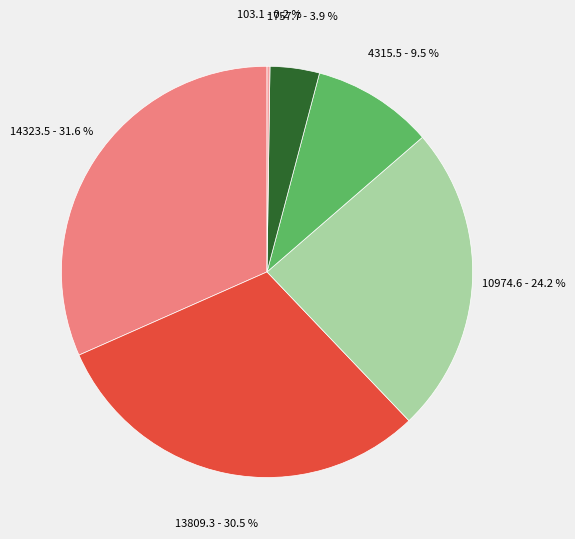

Is there any slice that represents more than half of the pie?

No